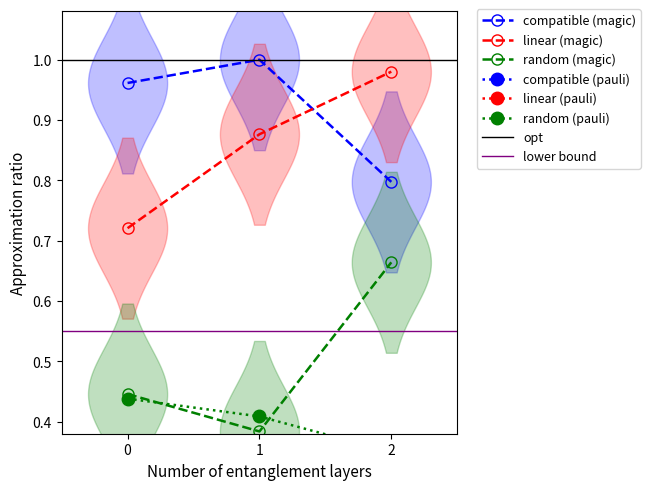

Is it true that compatible (magic) equals 0.6 at 1?

False